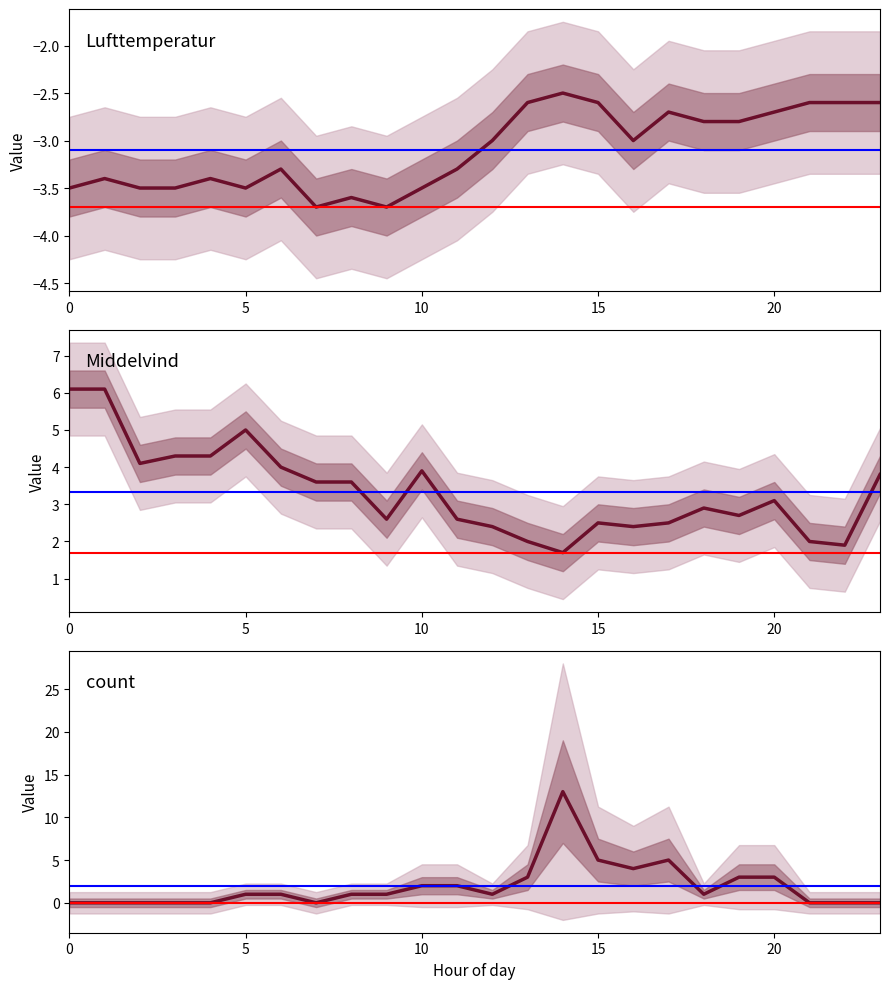

What is the difference between the highest and lowest values at 4?

7.7